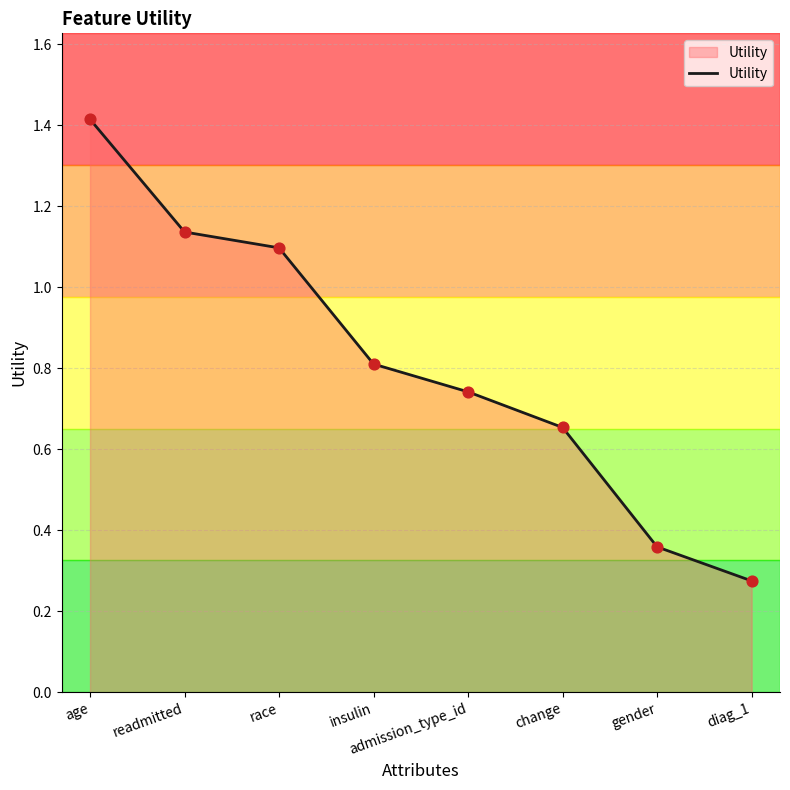

Between diag_1 and gender, which is larger?

gender